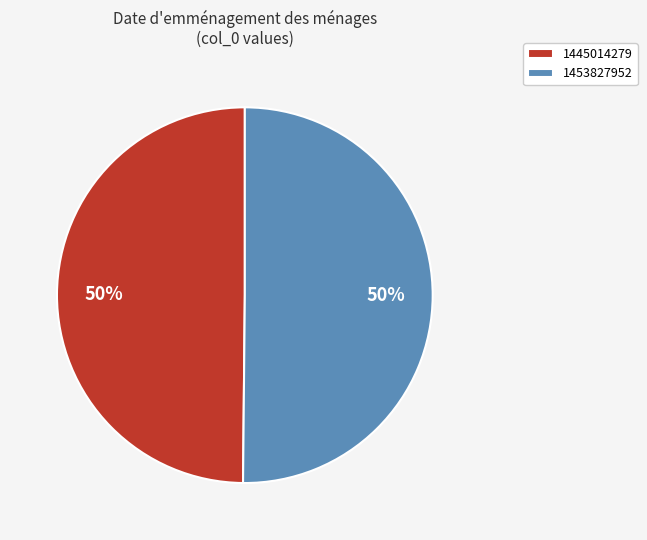

Approximately how many times larger is the value at 1445014279 compared to 1453827952?

1.0